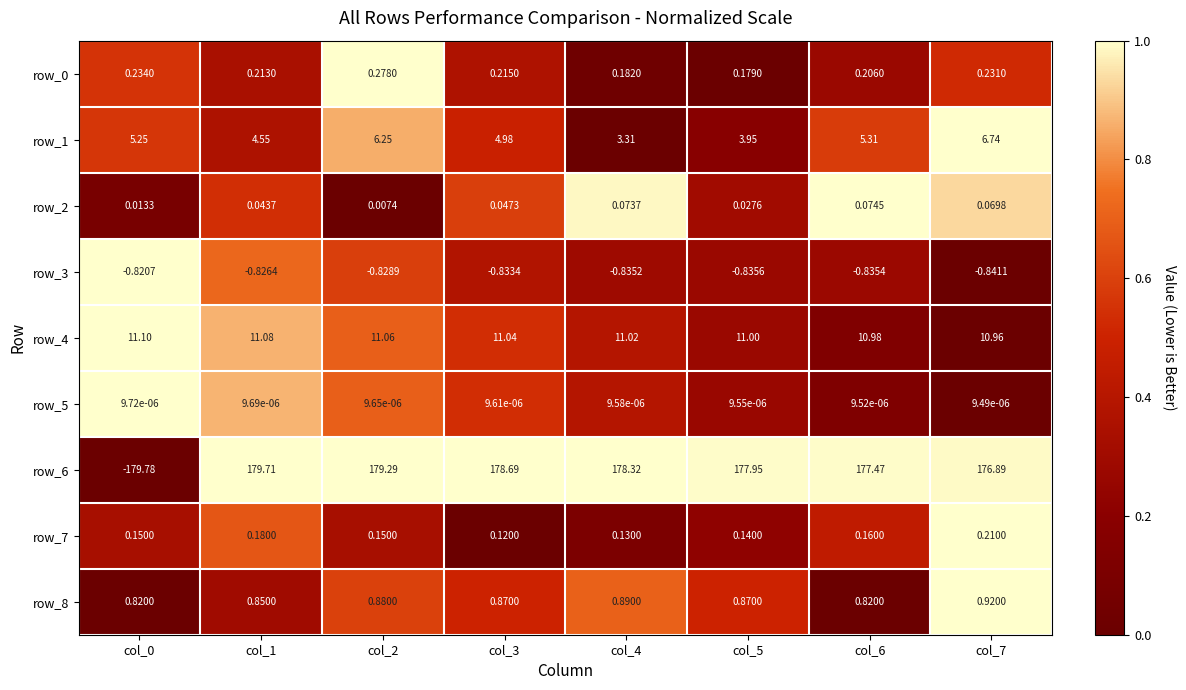

How many data points does each series have?

8